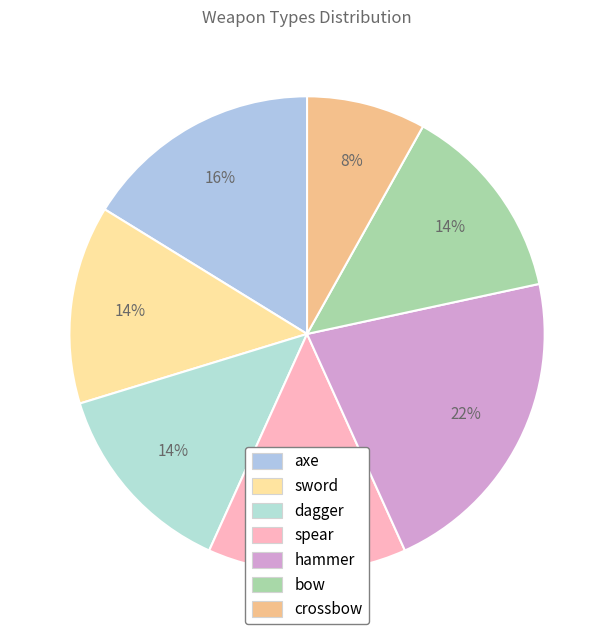

The sword slice represents 14% of the pie. True or false?

True